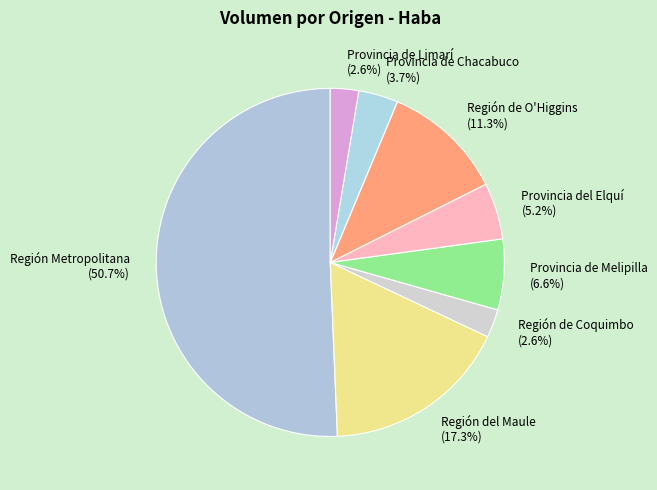

Combined, what portion of the pie is Región Metropolitana (50.7%) and Región del Maule (17.3%)?

68.0%